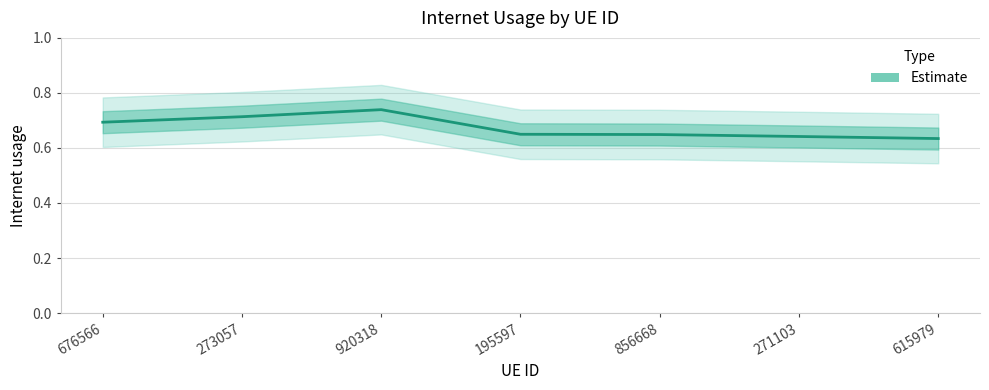

True or false: the data shows 0.7 at 273057.

True